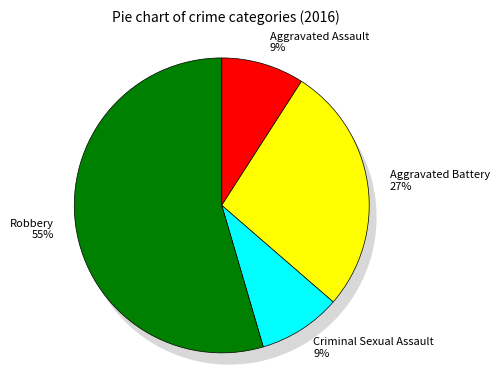

What is the ratio of the value at Aggravated Assault to the value at Robbery?

0.2